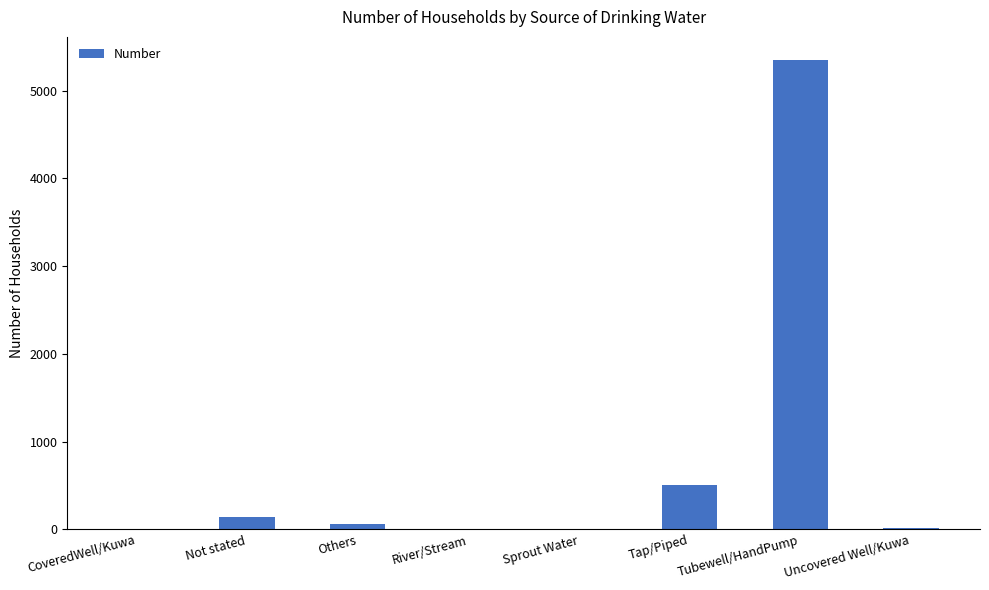

Which has a higher value, CoveredWell/Kuwa or Tap/Piped?

Tap/Piped